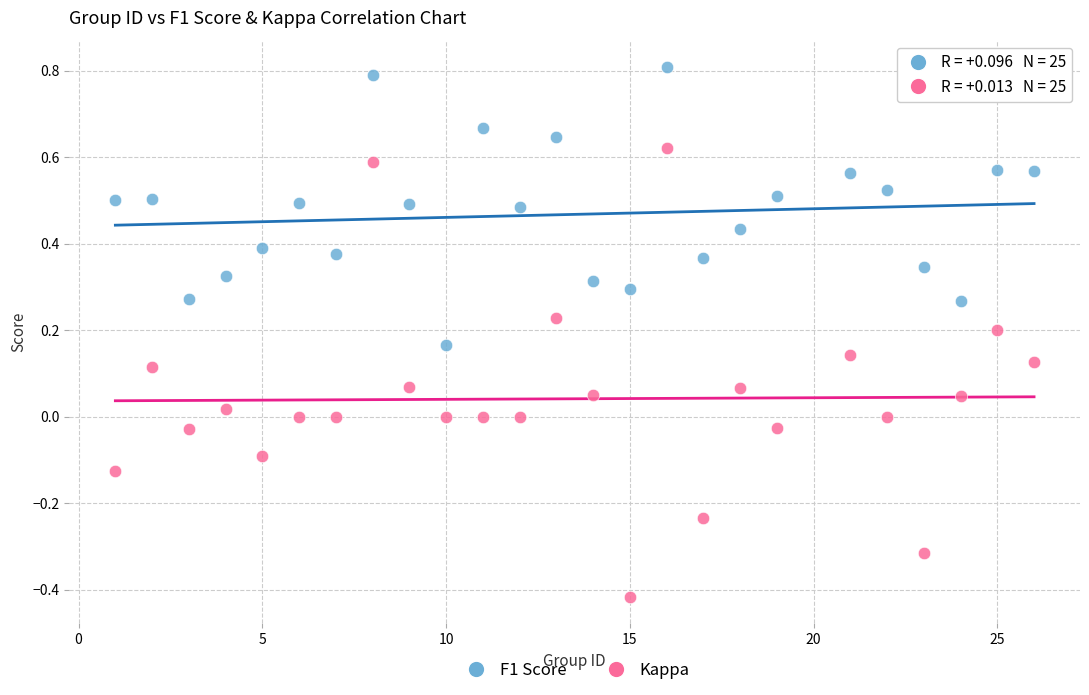

Which series contains the highest Y value?

F1 Score